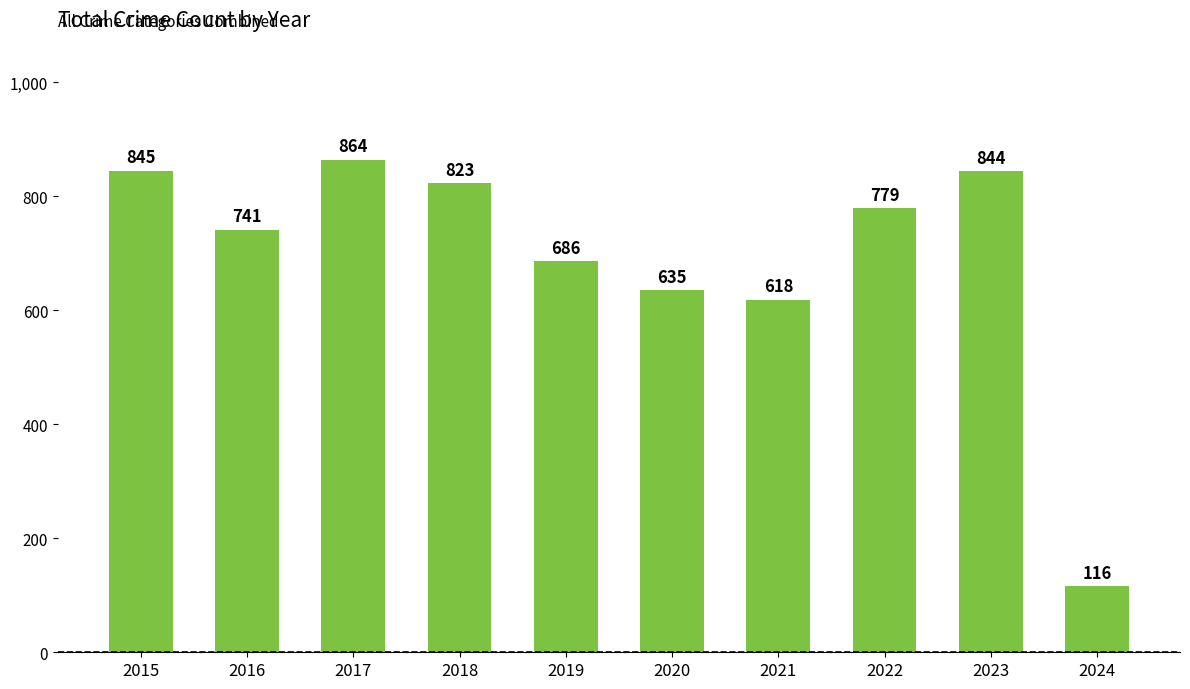

Which label corresponds to the smallest value in the chart?

2024